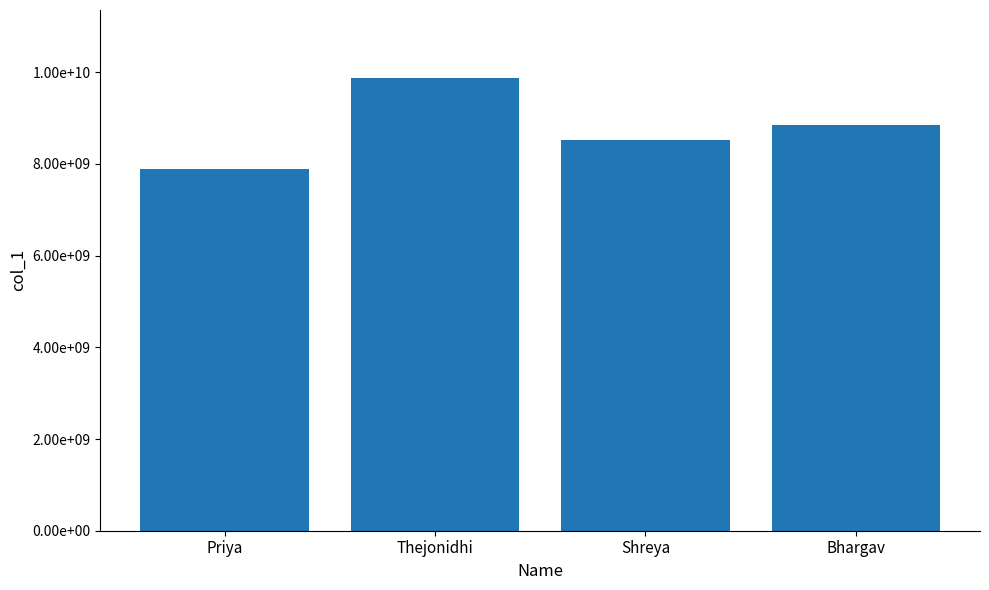

True or false: the data shows 7894561235 at Priya.

True